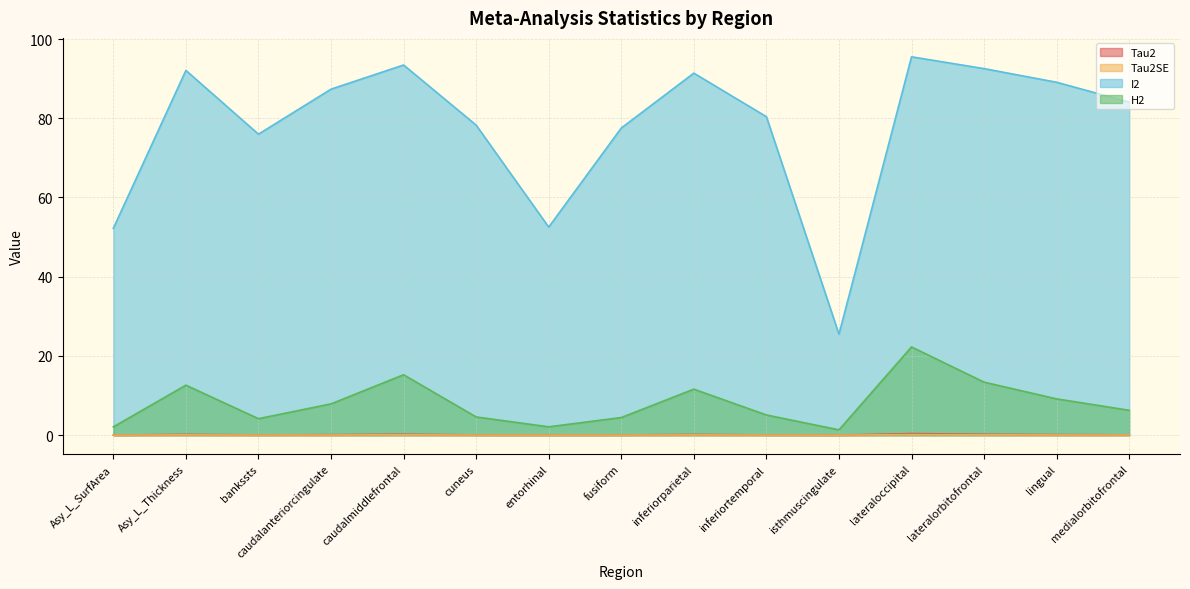

Reading left to right, transcribe all the data shown in this chart.

Tau2: 0.0	0.2	0.1	0.1	0.2	0.1	0.0	0.1	0.2	0.1	0.0	0.4	0.2	0.1	0.1
Tau2SE: 0.0	0.1	0.0	0.1	0.1	0.0	0.0	0.0	0.1	0.0	0.0	0.2	0.1	0.1	0.0
I2: 52.2	92.1	76.0	87.3	93.4	78.3	52.5	77.5	91.4	80.4	25.5	95.5	92.5	89.1	84.1
H2: 2.1	12.6	4.2	7.9	15.3	4.6	2.1	4.5	11.6	5.1	1.3	22.3	13.4	9.2	6.3